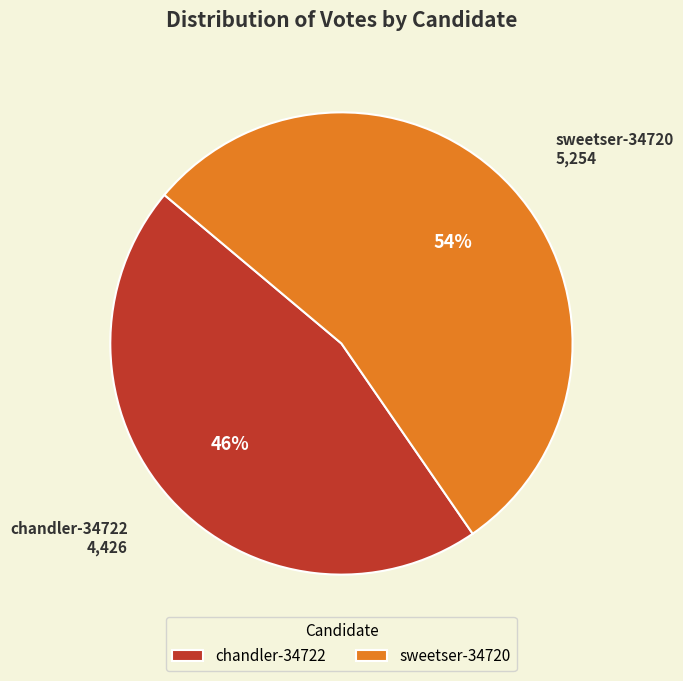

True or false: chandler-34722 accounts for 46% of the total.

True